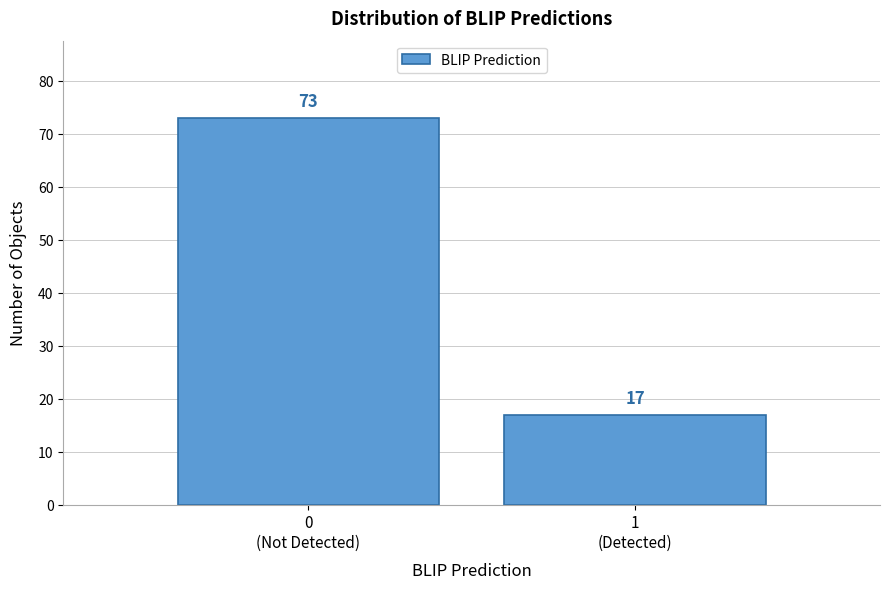

Reading left to right, extract all data points from this chart.

73	17